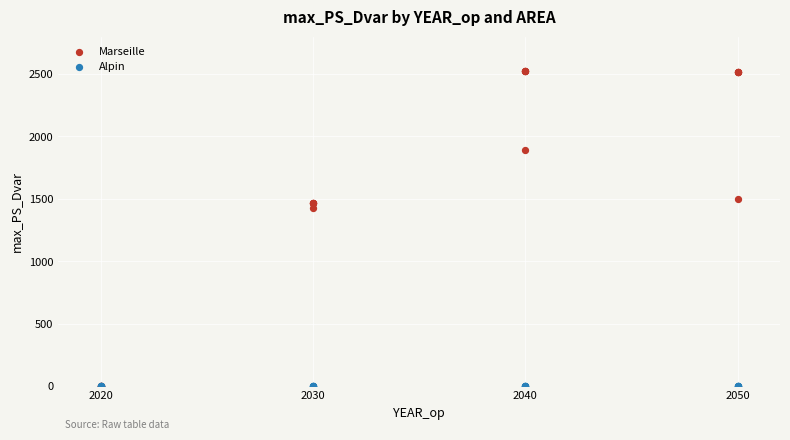

Across all series, what Y value is closest to 1260?

1428.2